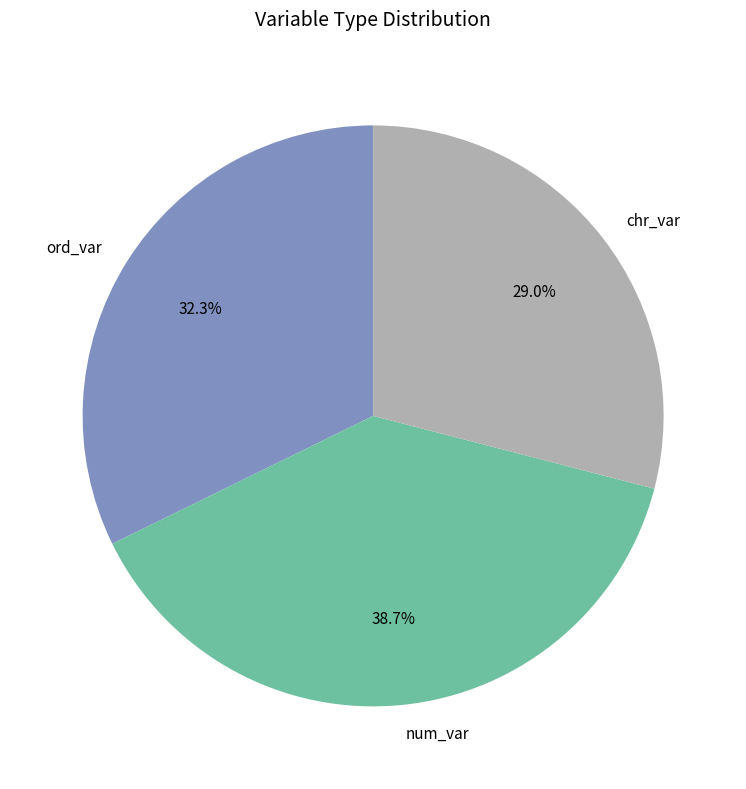

Combined, do num_var and ord_var account for over 50%?

Yes